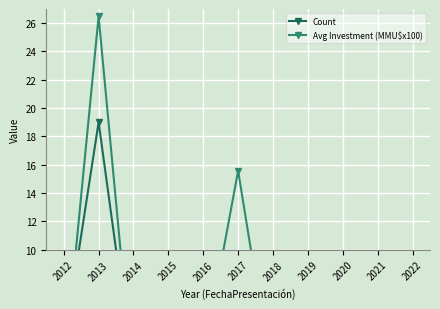

List the series in order of their overall mean, lowest first.

Count, Avg Investment (MMU$x100)